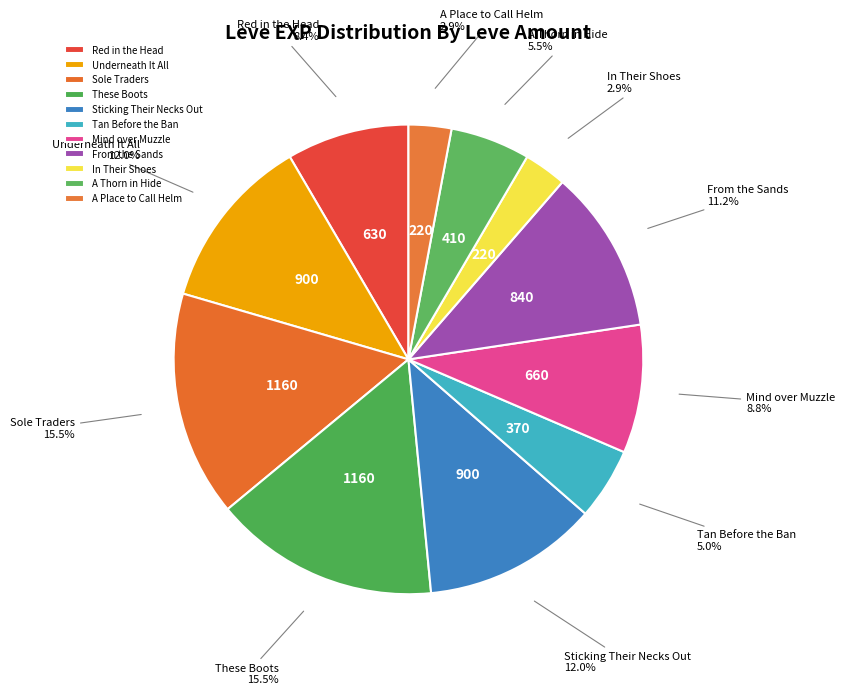

To the nearest percent, what is the combined percentage of Red in the Head and Sticking Their Necks Out?

20%